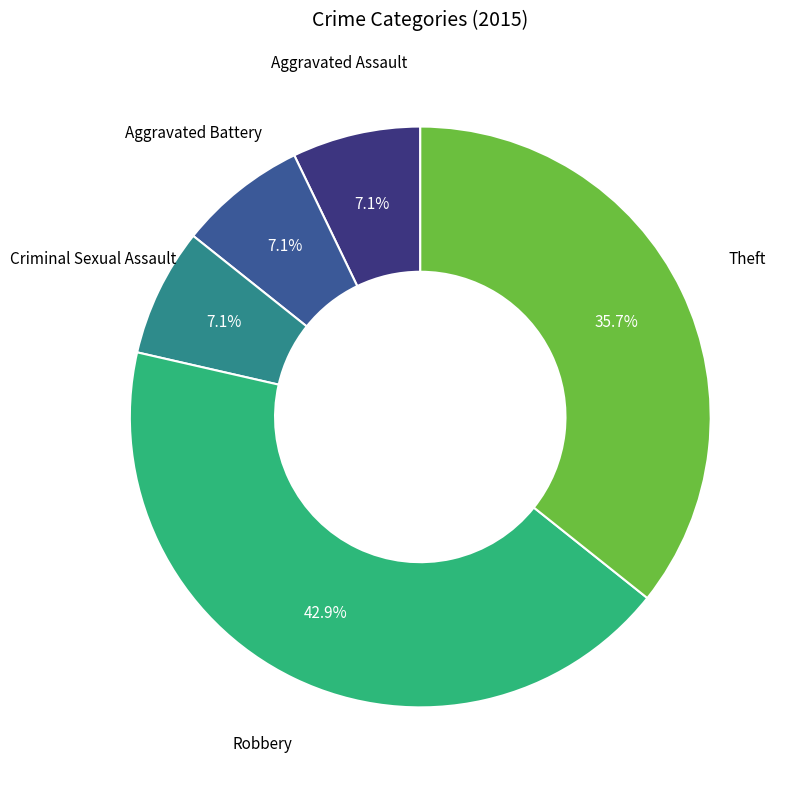

To the nearest percent, what is the combined percentage of Aggravated Battery and Robbery?

50%